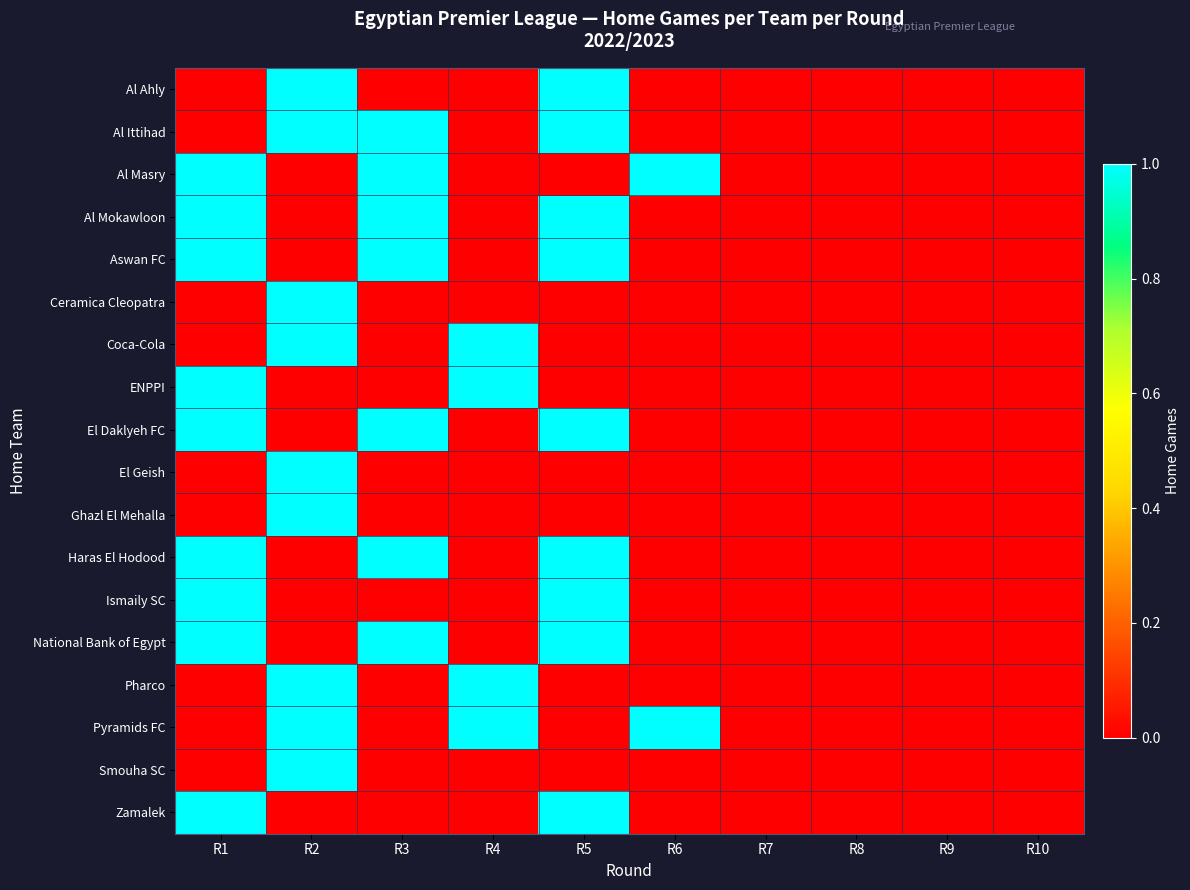

Reading left to right, list all the values displayed in this chart.

row_0: 0	1	0	0	1	0	0	0	0	0
row_1: 0	1	1	0	1	0	0	0	0	0
row_2: 1	0	1	0	0	1	0	0	0	0
row_3: 1	0	1	0	1	0	0	0	0	0
row_4: 1	0	1	0	1	0	0	0	0	0
row_5: 0	1	0	0	0	0	0	0	0	0
row_6: 0	1	0	1	0	0	0	0	0	0
row_7: 1	0	0	1	0	0	0	0	0	0
row_8: 1	0	1	0	1	0	0	0	0	0
row_9: 0	1	0	0	0	0	0	0	0	0
row_10: 0	1	0	0	0	0	0	0	0	0
row_11: 1	0	1	0	1	0	0	0	0	0
row_12: 1	0	0	0	1	0	0	0	0	0
row_13: 1	0	1	0	1	0	0	0	0	0
row_14: 0	1	0	1	0	0	0	0	0	0
row_15: 0	1	0	1	0	1	0	0	0	0
row_16: 0	1	0	0	0	0	0	0	0	0
row_17: 1	0	0	0	1	0	0	0	0	0